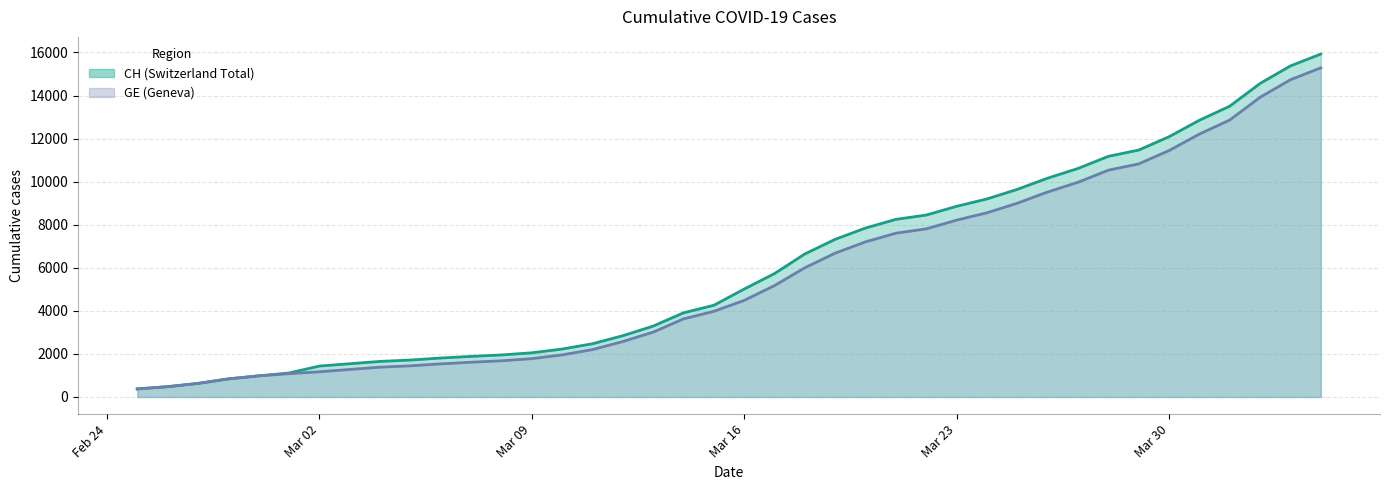

List the series in order of their overall mean, lowest first.

GE, CH